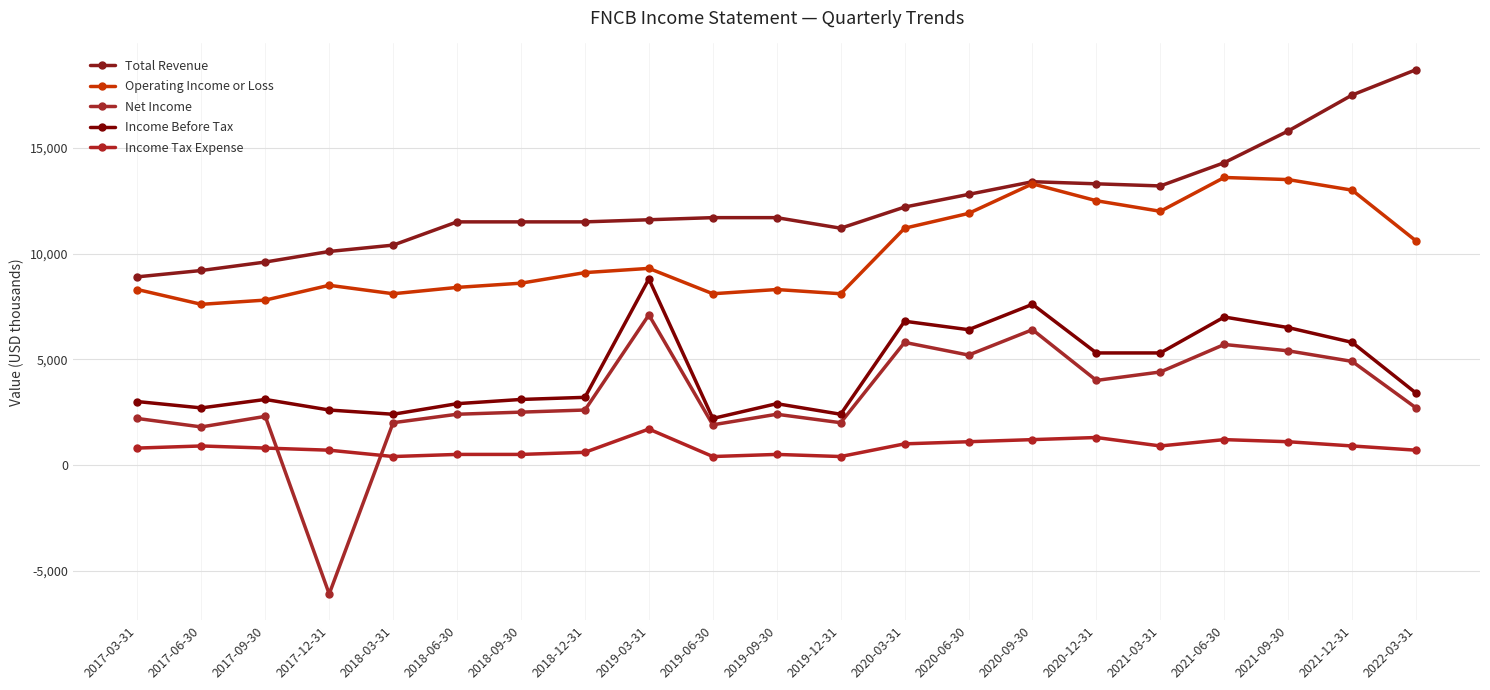

Which label corresponds to the largest value in the chart?

2022-03-31